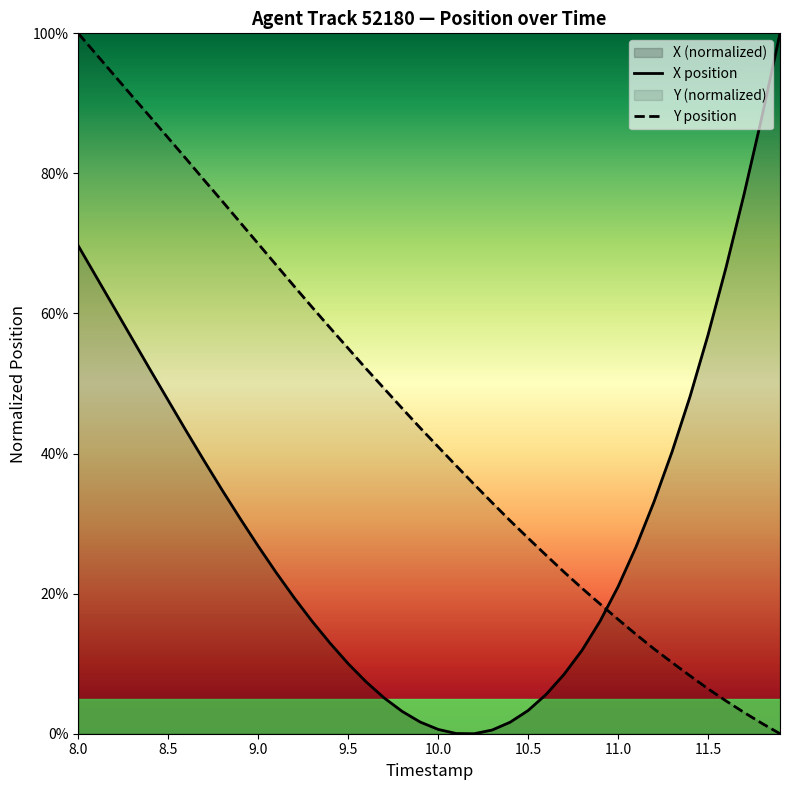

What is the maximum value for Y?

1.0